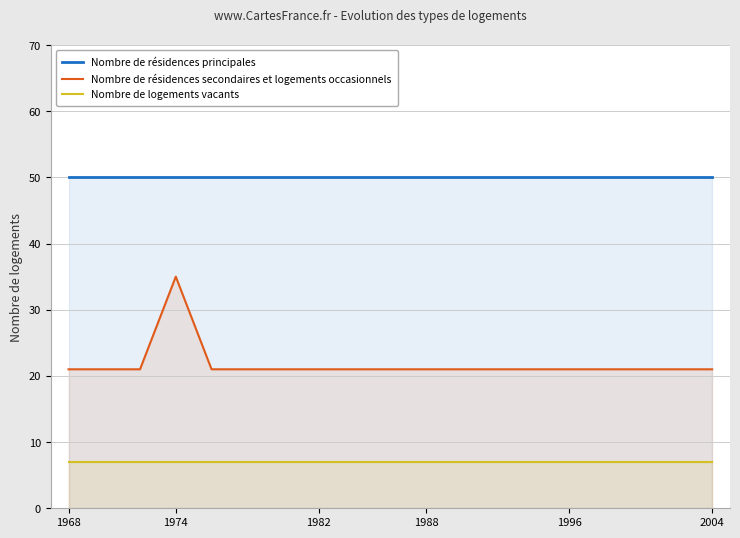

In Nombre de résidences secondaires et logements occasionnels, how many points are higher than both neighbors (excluding endpoints)?

1